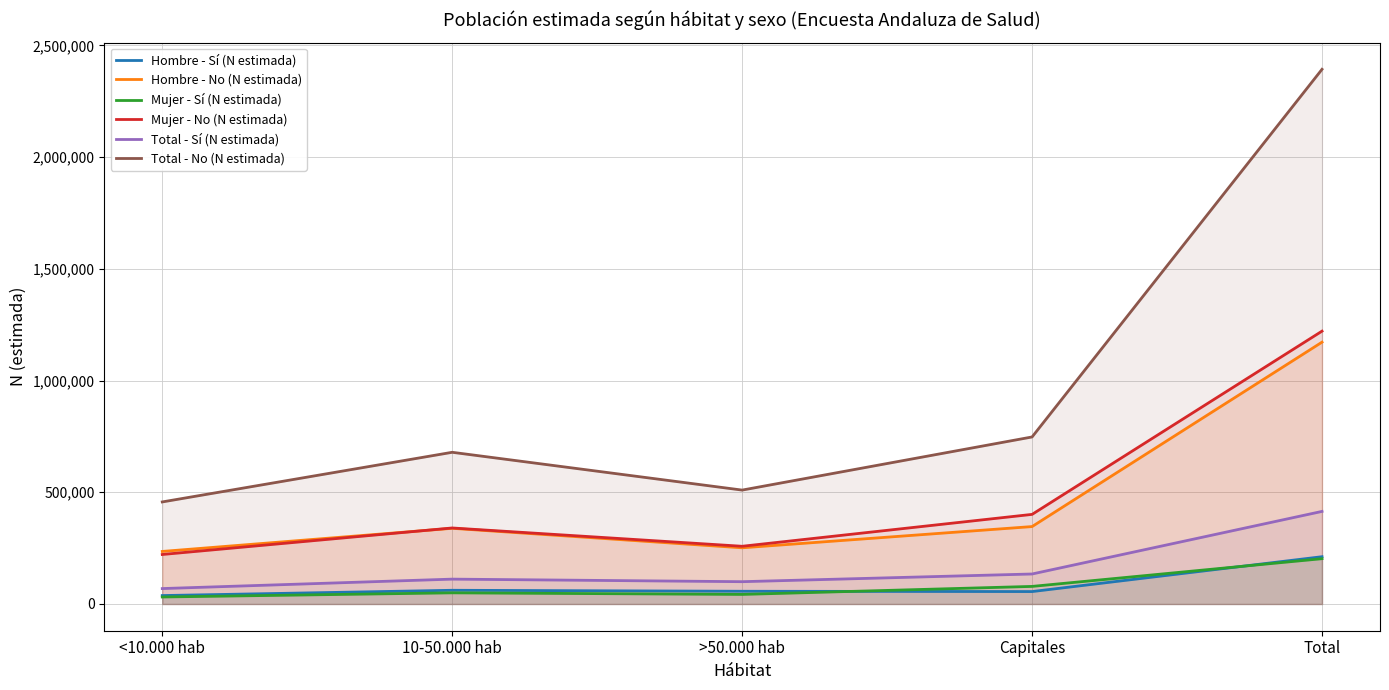

What is the label of the 5th point from the left?

Total